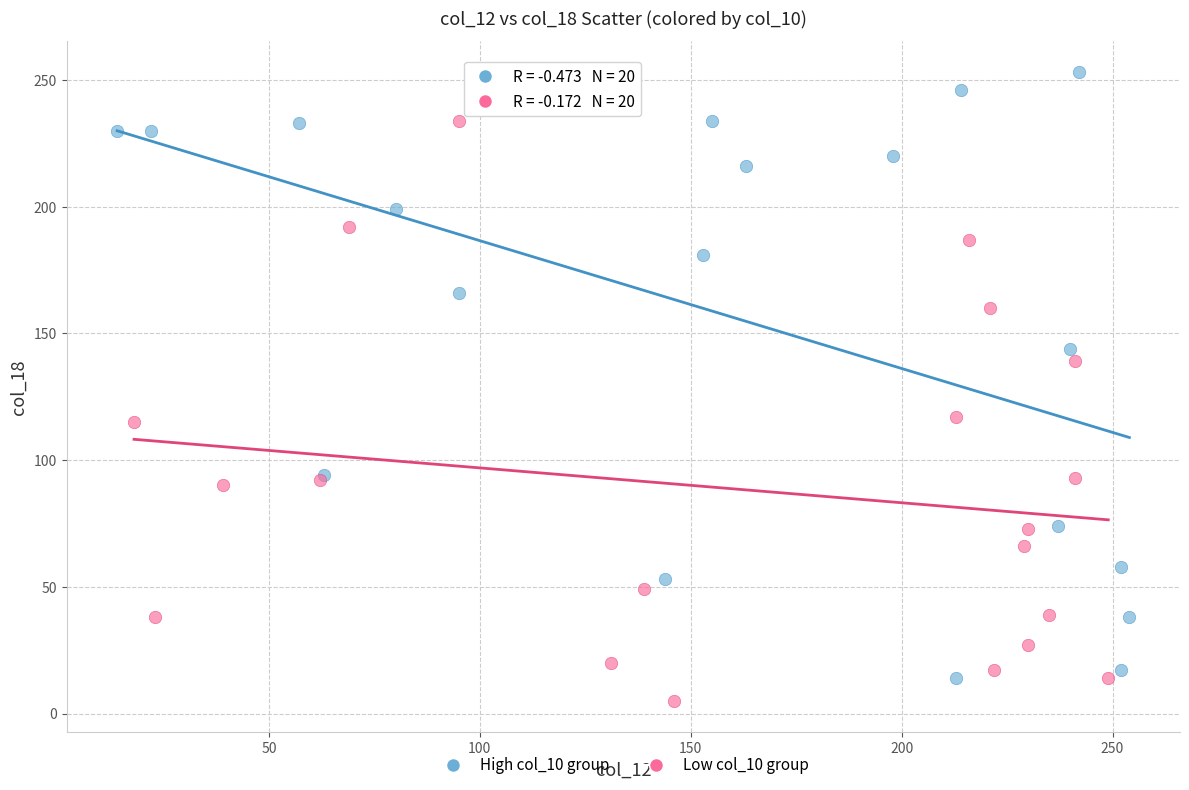

What are all the series names shown in the legend?

High col_10 group, Low col_10 group